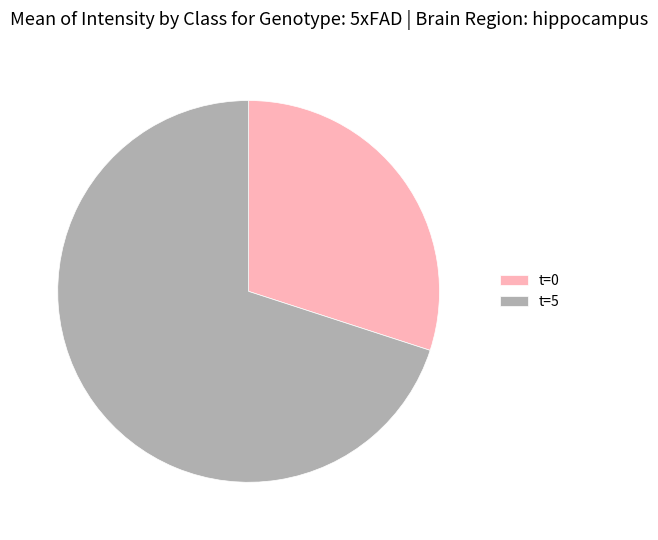

How many slices are in this pie chart?

2